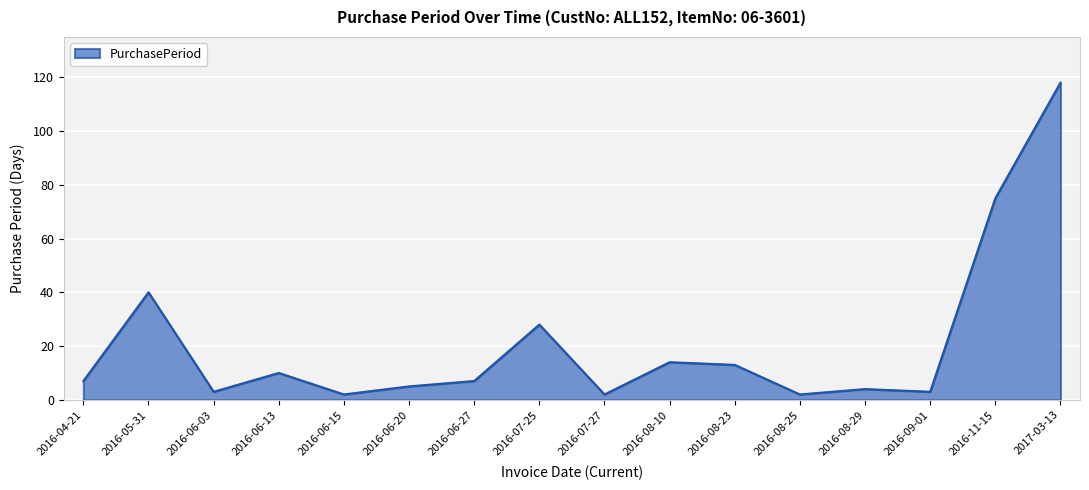

What is the difference between the second highest and second lowest values?

73